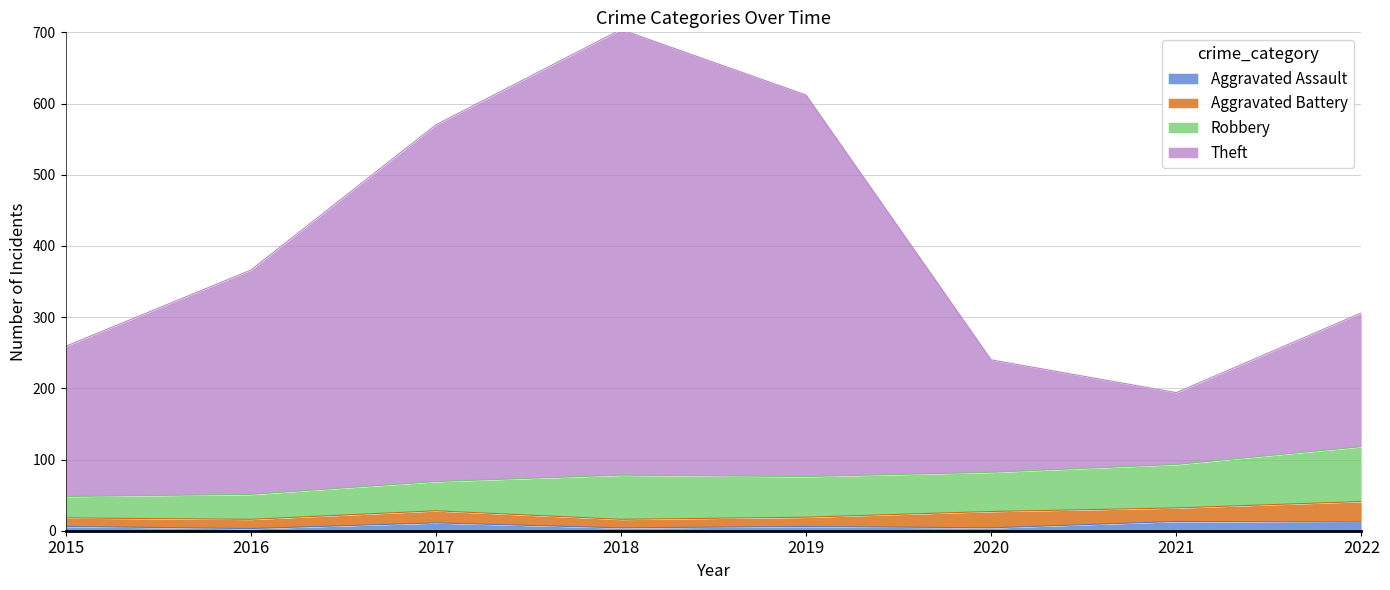

Does the chart display data point markers on the line(s)?

No